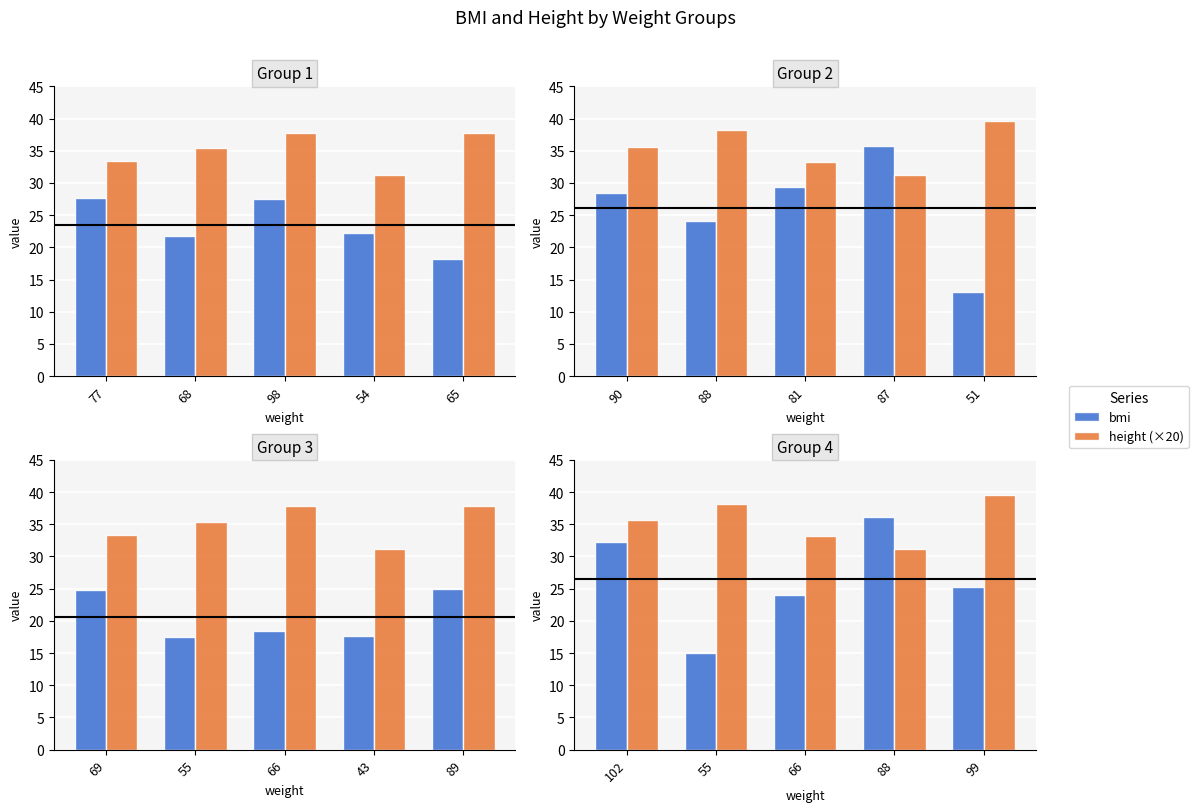

Rank the series at 102 from highest to lowest value.

height (×20), bmi